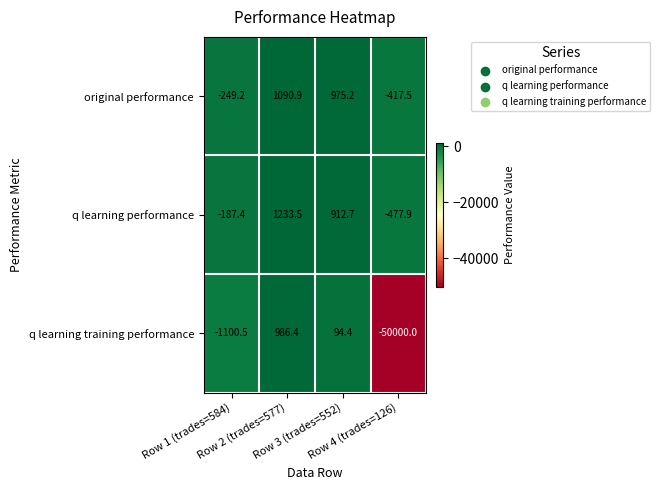

Which series has the largest total across all categories?

q learning performance